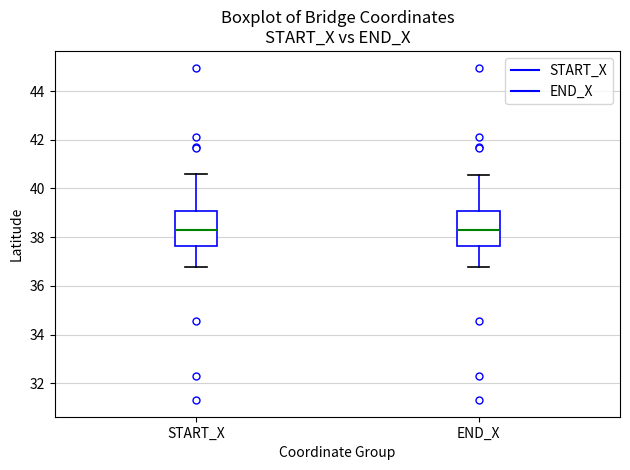

Reading left to right, transcribe this box plot: for each box, give where its median line is, the range the box spans, and where its two whiskers end, as read against the y-axis. The values are not printed on the chart, so give them approximately, as read against the axis.

START_X: median 38.2, box 37.6 to 39.0, whiskers 36.8 to 40.6
END_X: median 38.2, box 37.6 to 39.0, whiskers 36.8 to 40.6